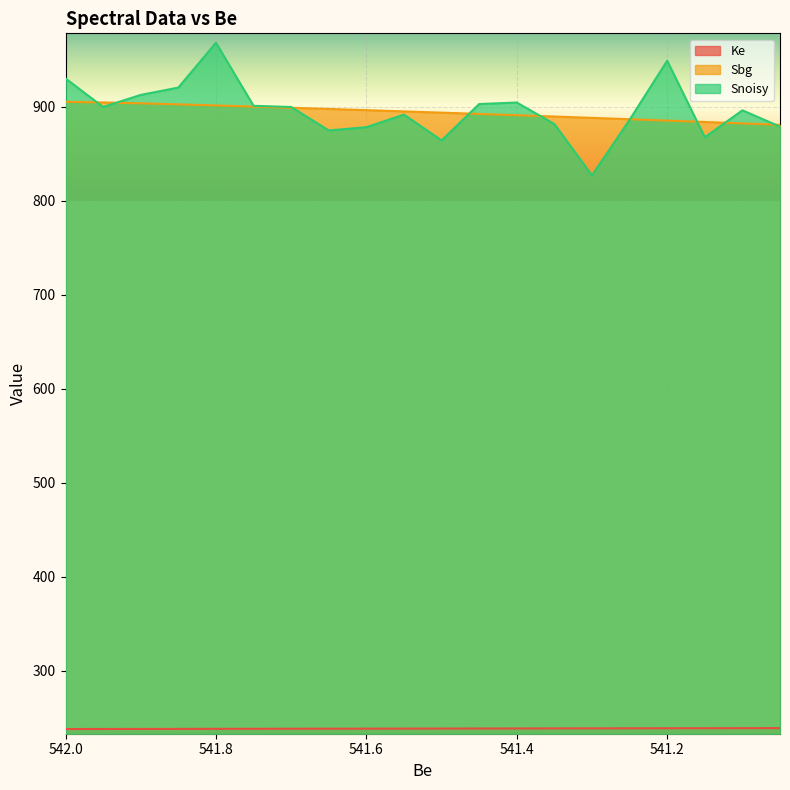

What are all the series names shown in the legend?

Ke, Sbg, Snoisy